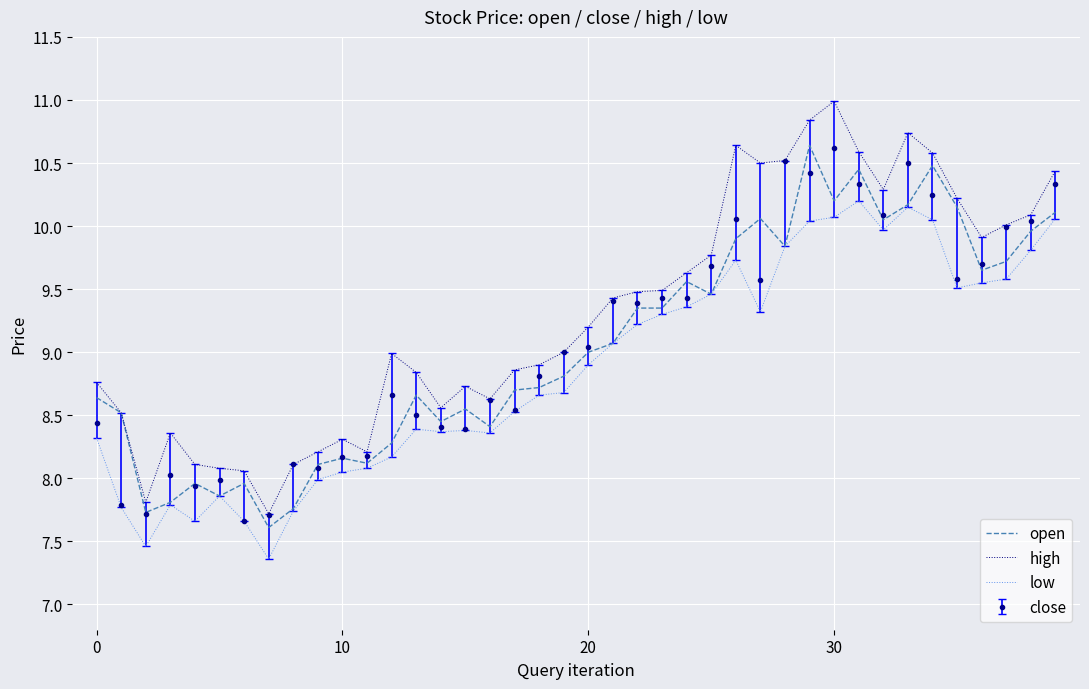

What is the difference between the maximum and second lowest values in the high series?

3.2